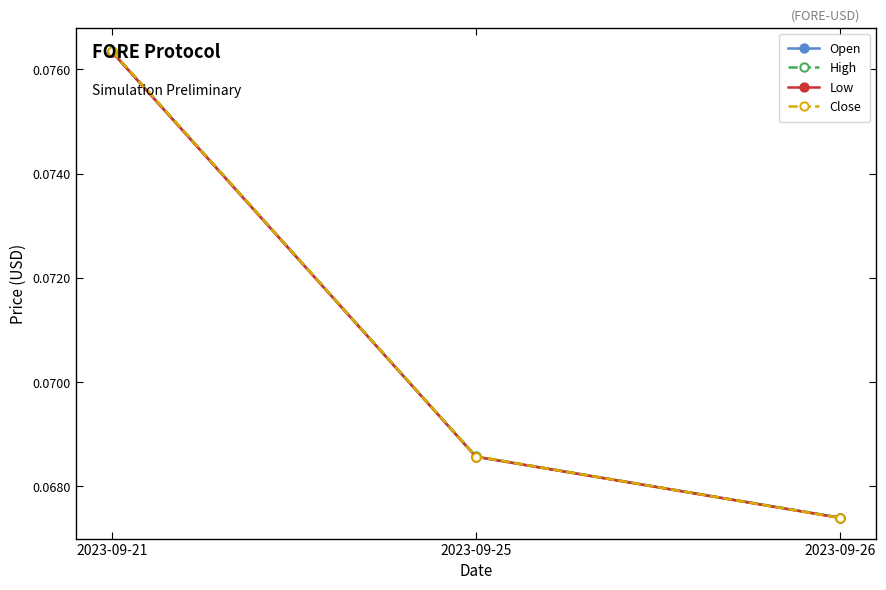

At how many categories does at least one series exceed 0?

3